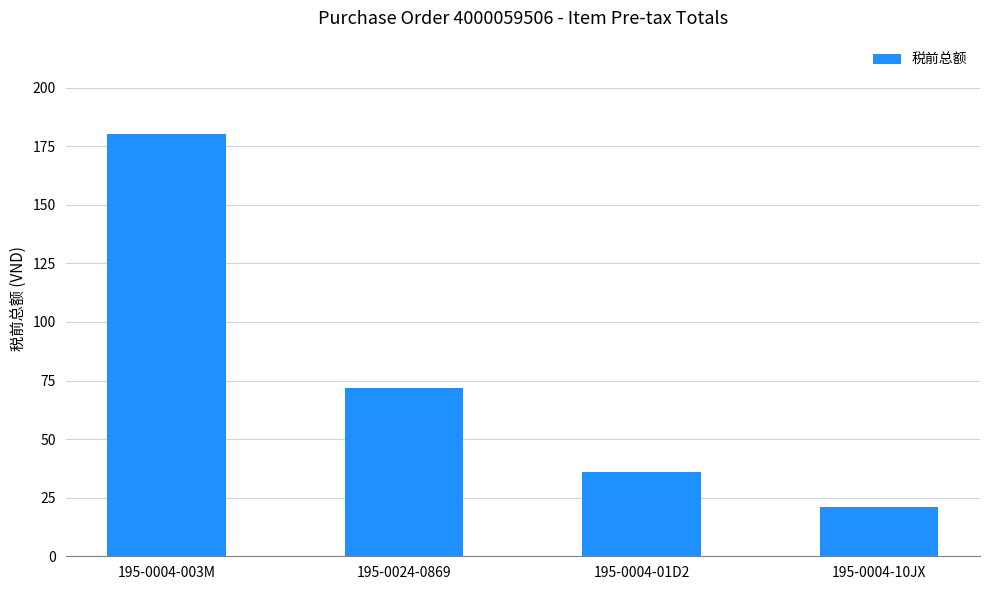

How many data points does each series have?

4